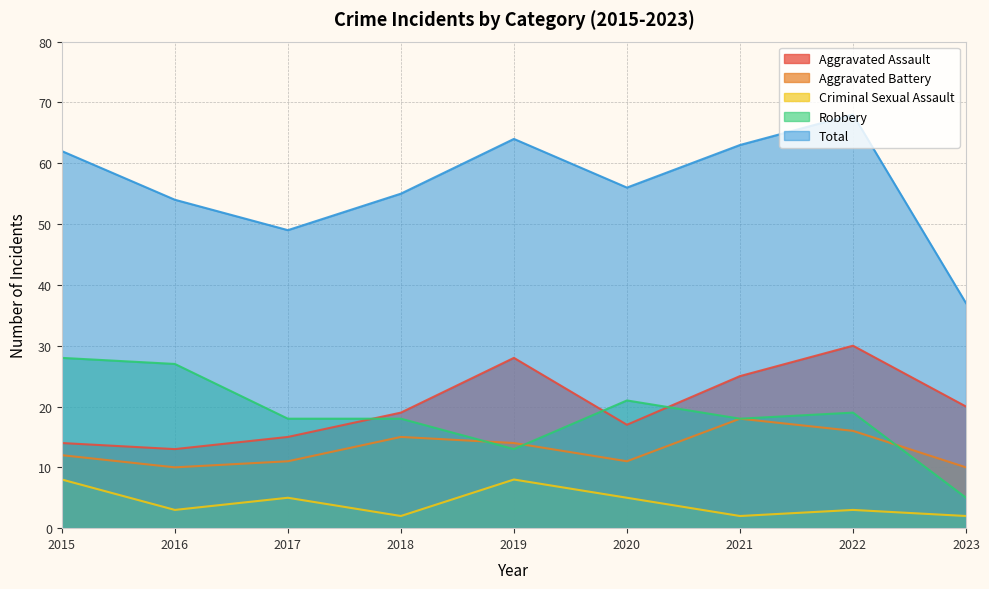

How many lines are shown in the chart?

5